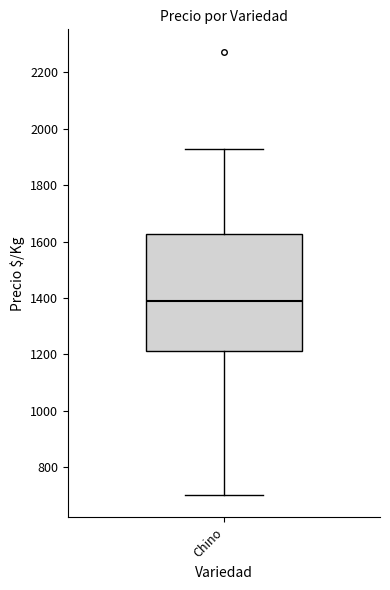

Where is the upper edge of the box for Chino on the y-axis? The values are not printed on the chart, so give them approximately, as read against the axis.

1620